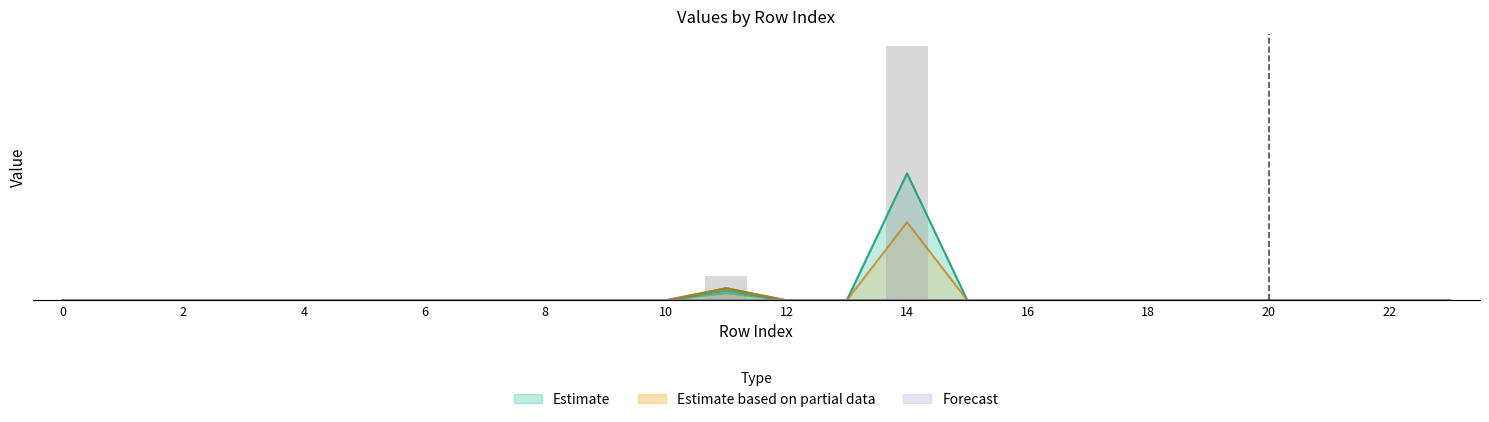

Is it true that col_4 equals 0.0 at 12?

False